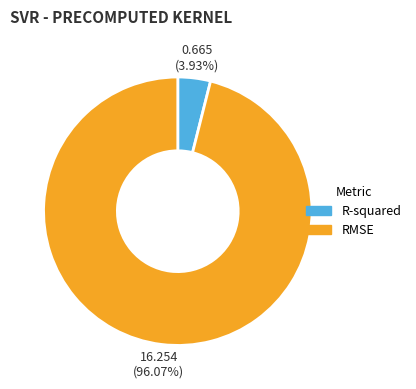

To the nearest percent, what percentage of the pie is R-squared?

4%